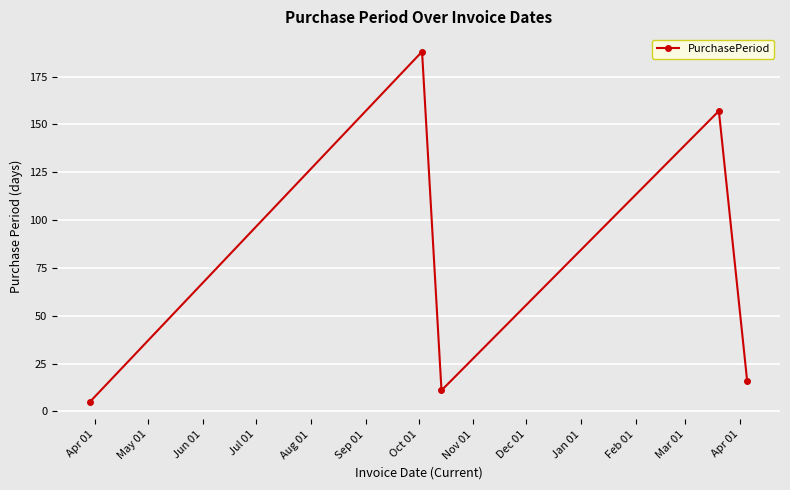

What is the minimum value shown in the chart?

5